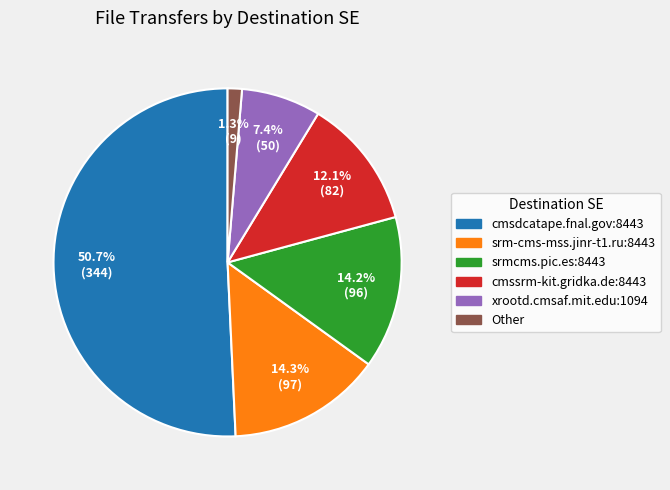

Which category accounts for the majority?

cmsdcatape.fnal.gov:8443